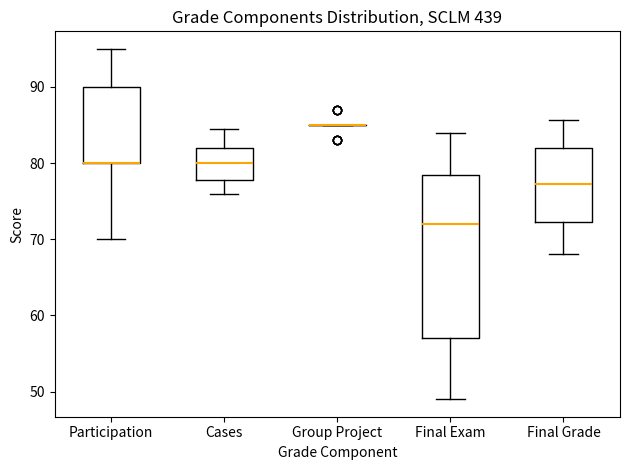

Reading left to right, read every box against the y-axis: the position of its median line, the range the box covers, and the ends of its whiskers. The values are not printed on the chart, so give them approximately, as read against the axis.

Participation: median 80 (drawn on the box's lower edge), box 80 to 90, whiskers 70 to 95
Cases: median 80, box 78 to 82, whiskers 76 to 85
Group Project: box collapsed to a line at 85, whiskers 85 to 85
Final Exam: median 72, box 57 to 79, whiskers 49 to 84
Final Grade: median 77, box 72 to 82, whiskers 68 to 86